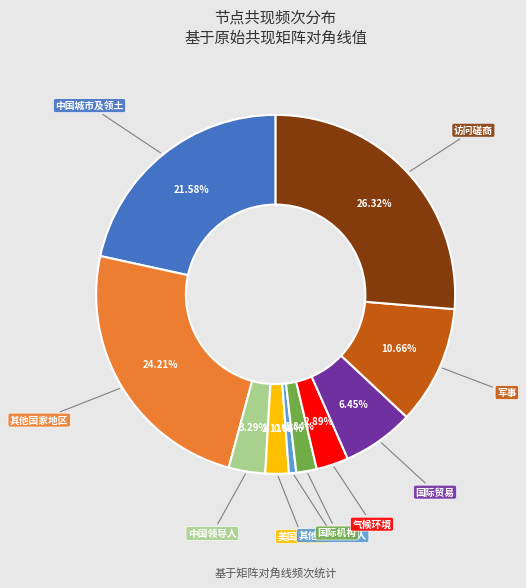

Approximately how many times larger is the value at 国际机构 compared to 气候环境?

0.6